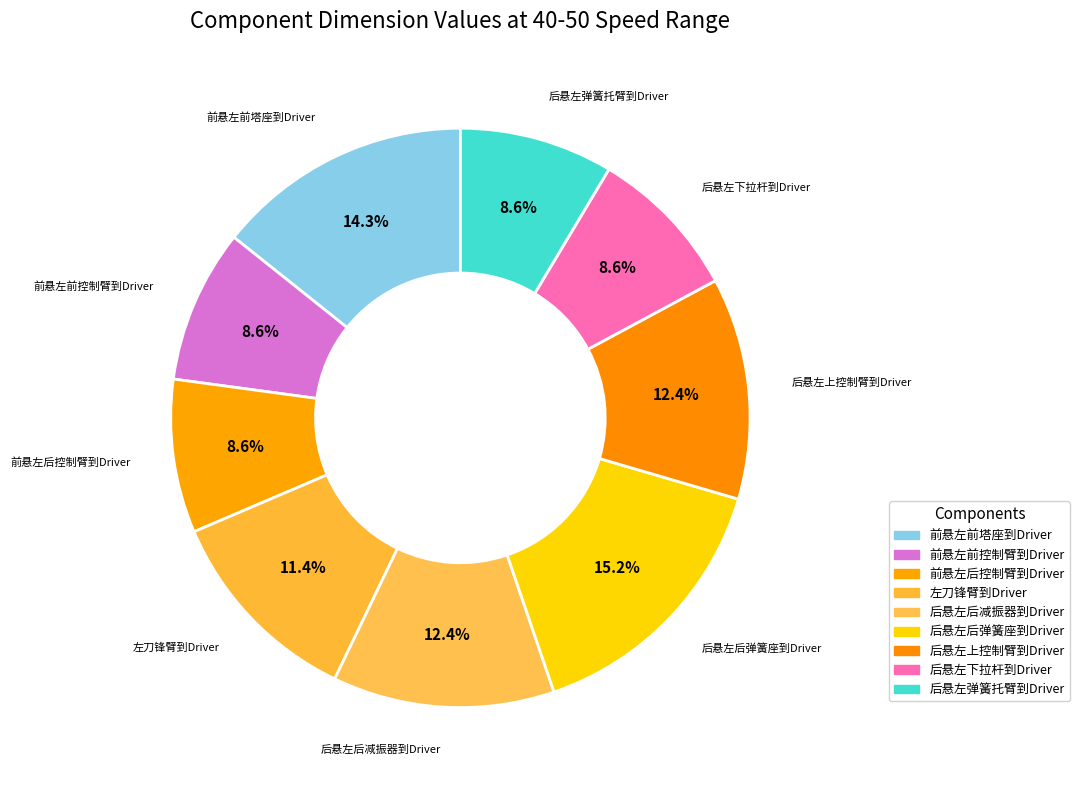

How many segments does this pie chart have?

9